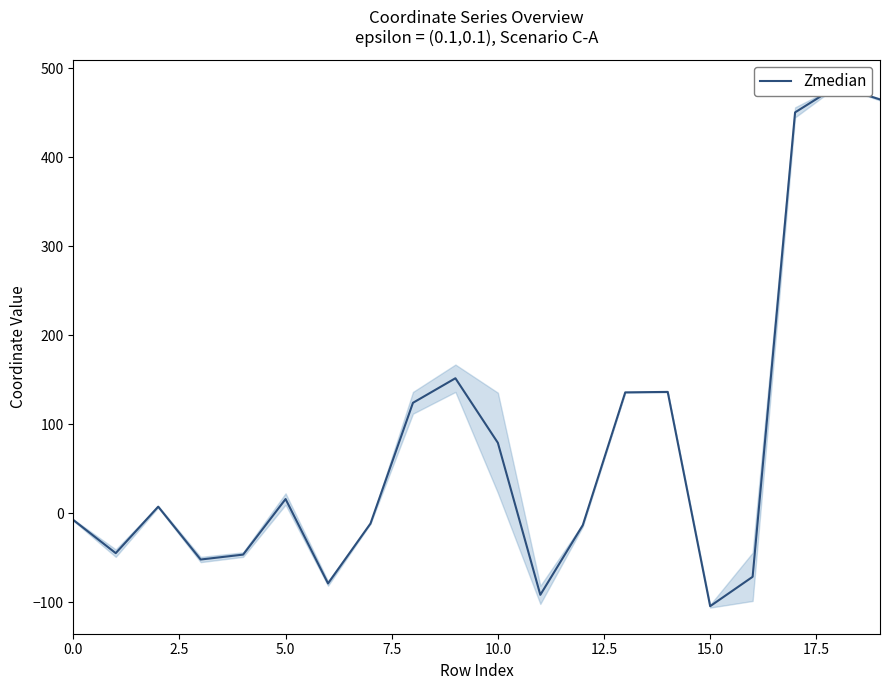

Reading right to left, list all the values displayed in this chart.

464.8	480.1	450.3	-71.3	-104.3	136.4	135.8	-13.3	-91.5	79.2	151.7	124.1	-11.5	-78.7	16.0	-46.4	-51.9	7.5	-44.7	-7.5